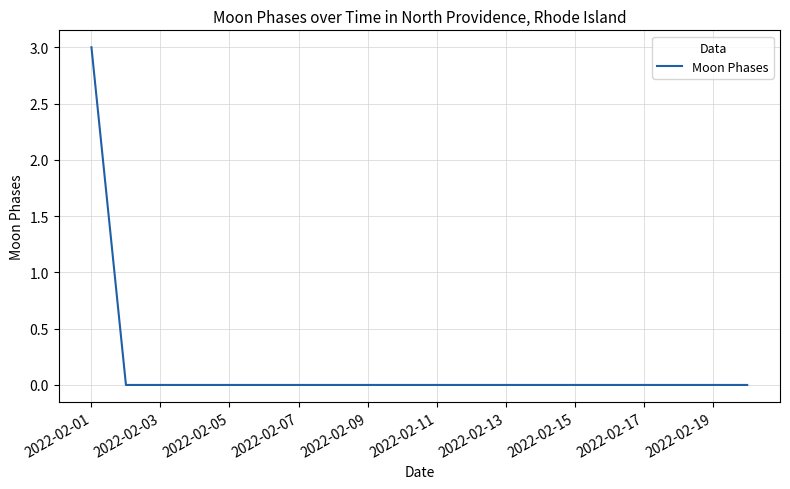

What is the maximum value shown in the chart?

3